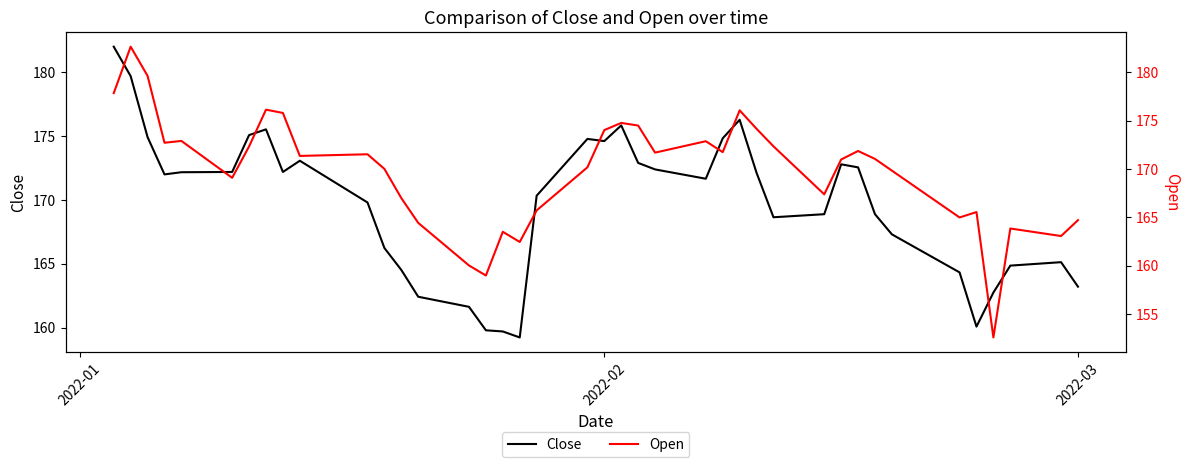

What is the highest value of the Close series?

182.0